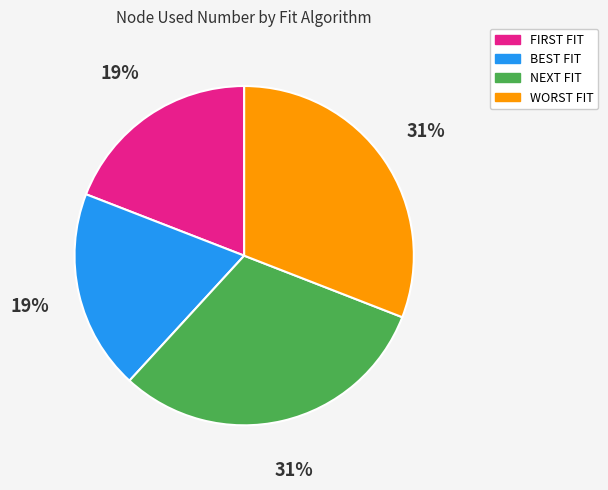

Between BEST FIT and NEXT FIT, which is larger?

NEXT FIT